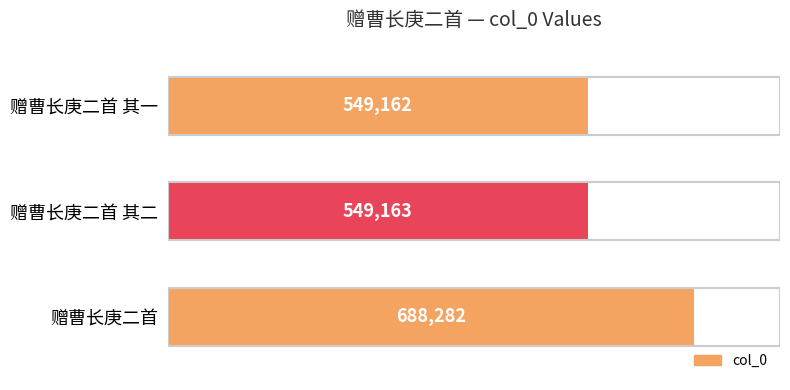

The chart shows a value of 949646 at 赠曹长庚二首. True or false?

False